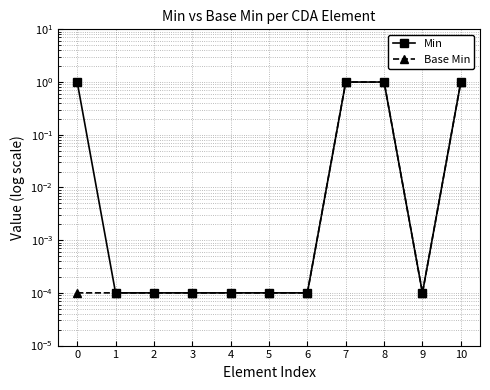

Reading left to right, extract all data points from this chart.

Min: 1.0	0.0	0.0	0.0	0.0	0.0	0.0	1.0	1.0	0.0	1.0
Base Min: 0.0	0.0	0.0	0.0	0.0	0.0	0.0	1.0	1.0	0.0	1.0